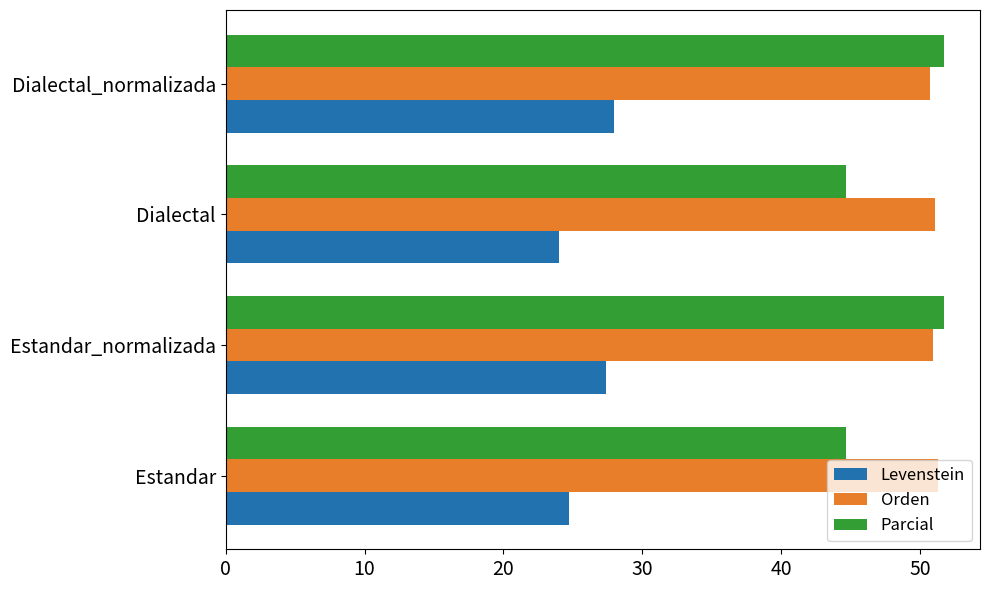

What are all the series names shown in the legend?

Levenstein, Orden, Parcial